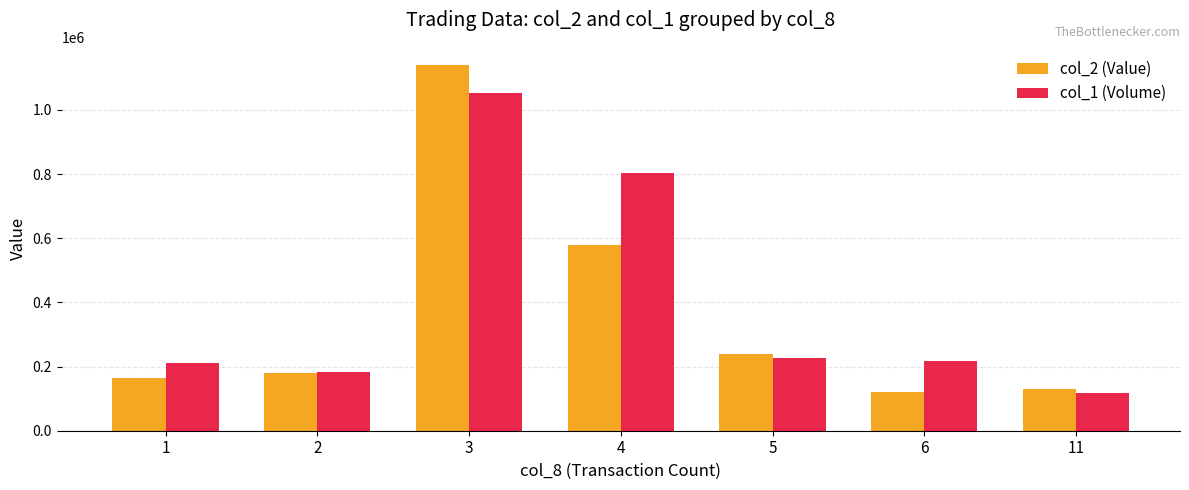

Between 4 and 6, which series saw the biggest shift?

col_1 (Volume)